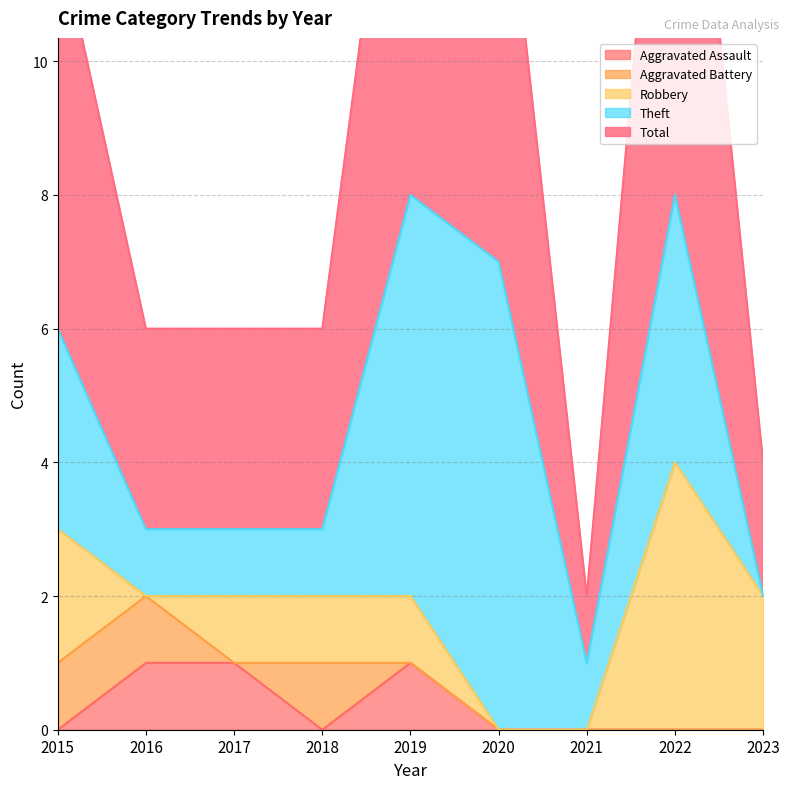

True or false: Robbery and Aggravated Battery cross at least once.

True